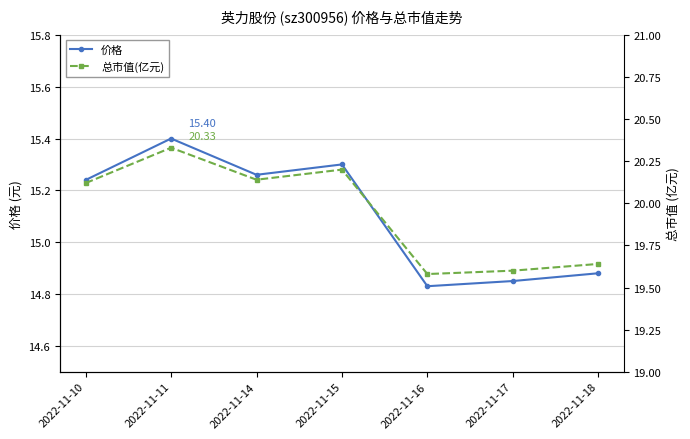

Where is 价格 nearest to the value 15?

2022-11-18